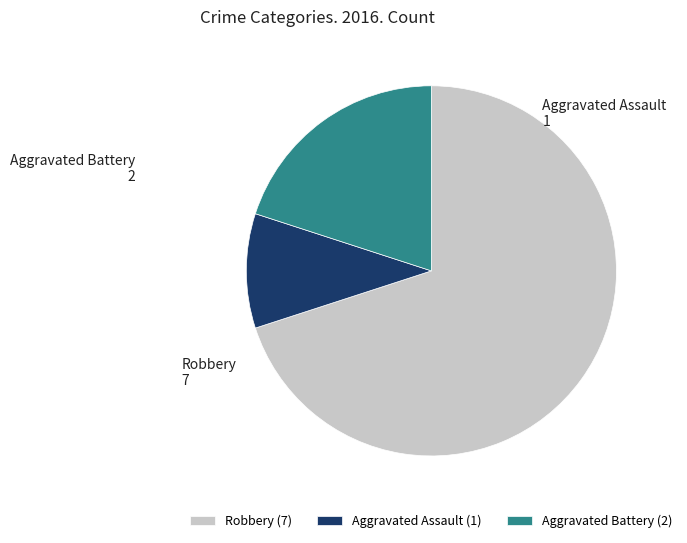

Does any single category account for the majority?

Yes